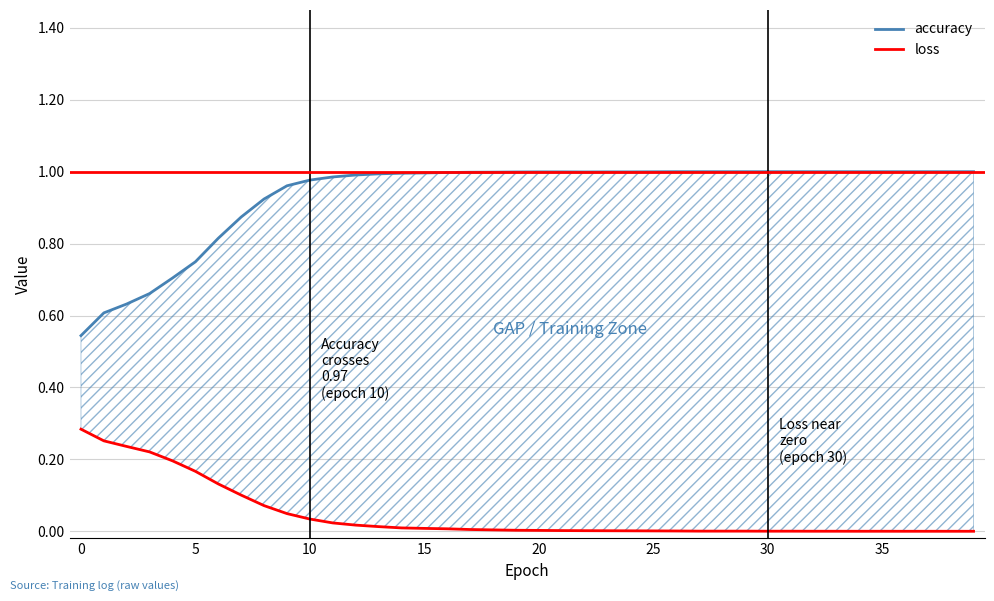

What is the value of the loss point at the 16th from the left?

0.2